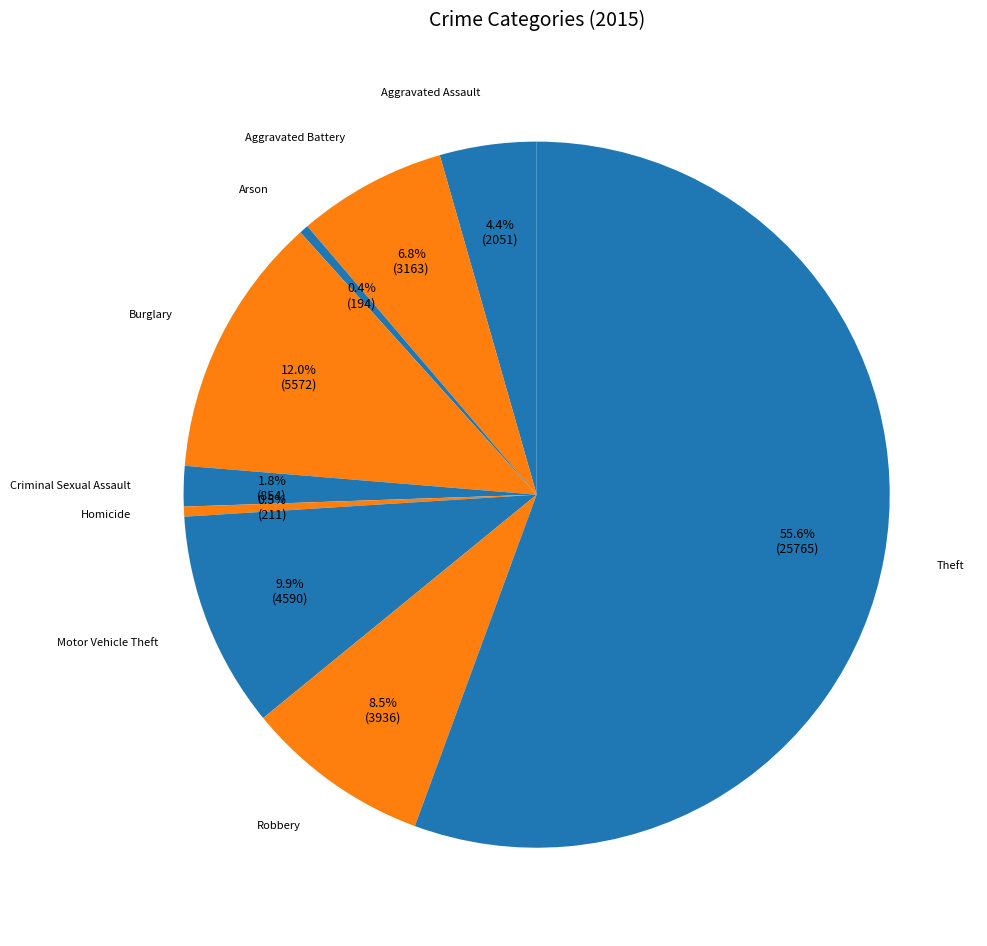

Count the number of slices in the pie.

9